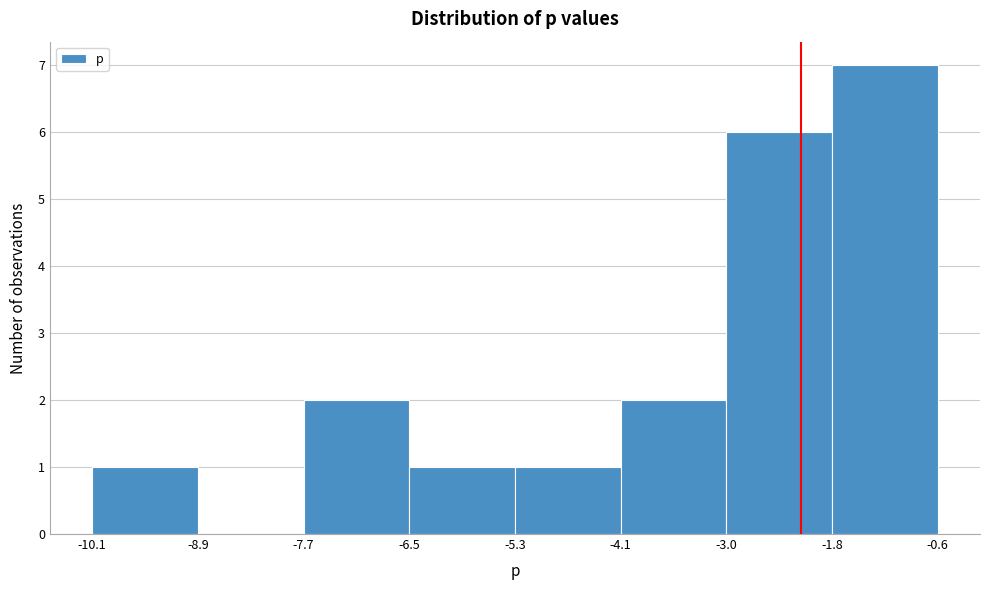

Reading left to right, transcribe this chart: for each bar, give the range it covers on the x-axis and its height. The values are not printed on the chart, so give them approximately, as read against the axis.

-10.1 to -8.9: 1
-8.9 to -7.7: 0
-7.7 to -6.5: 2
-6.5 to -5.3: 1
-5.3 to -4.1: 1
-4.1 to -3.0: 2
-3.0 to -1.8: 6
-1.8 to -0.6: 7